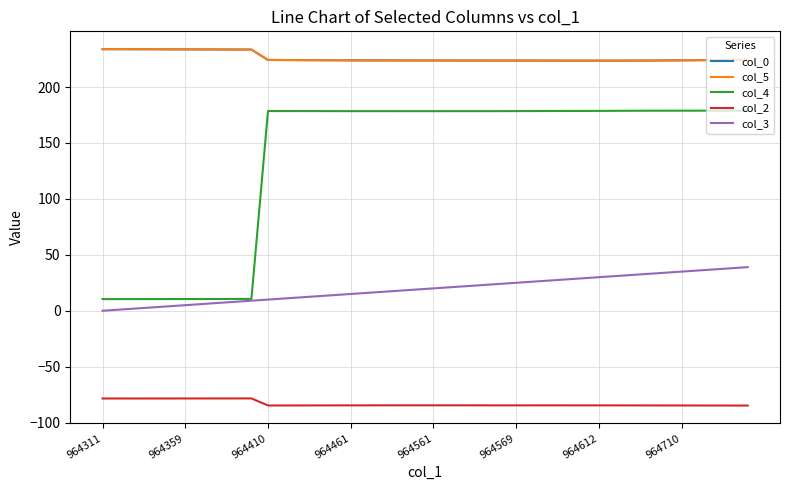

What is the sum of all col_0 values?

9051.0